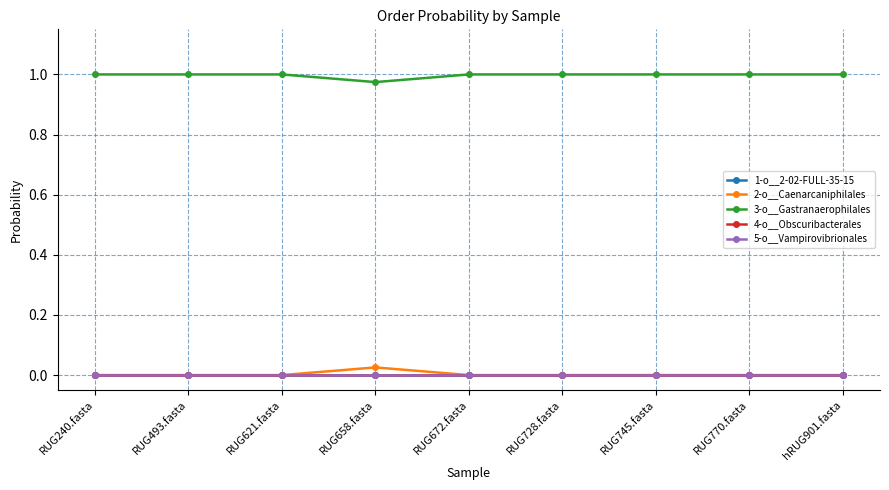

Is this an area chart (filled region under the line)?

No